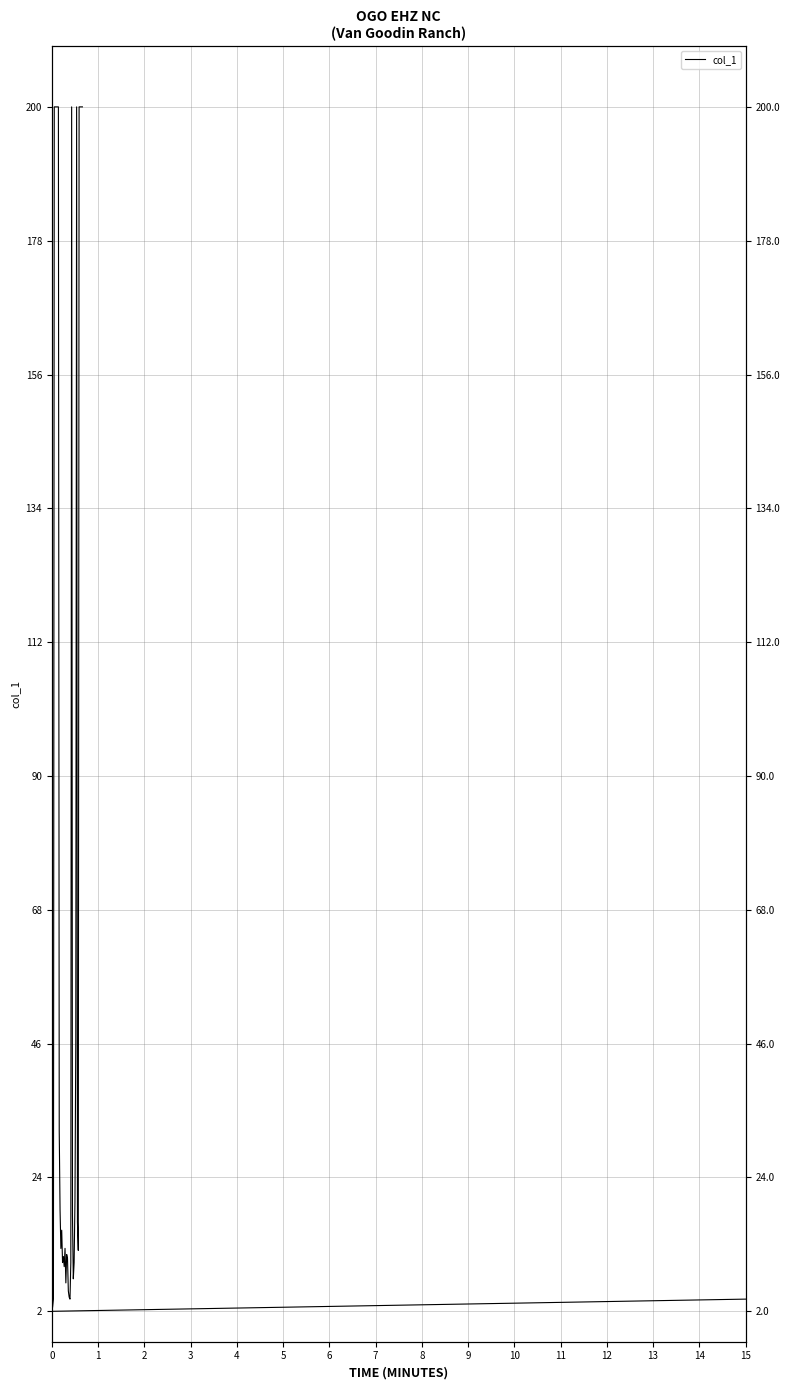

Which category has the lowest value across all series?

1